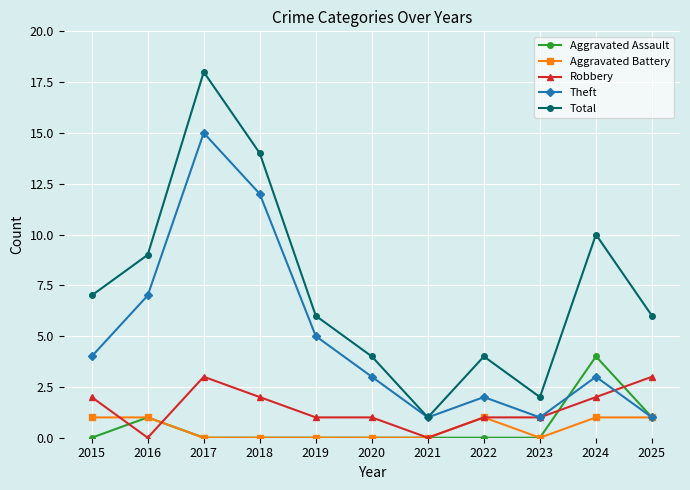

How many data points does each series have?

11